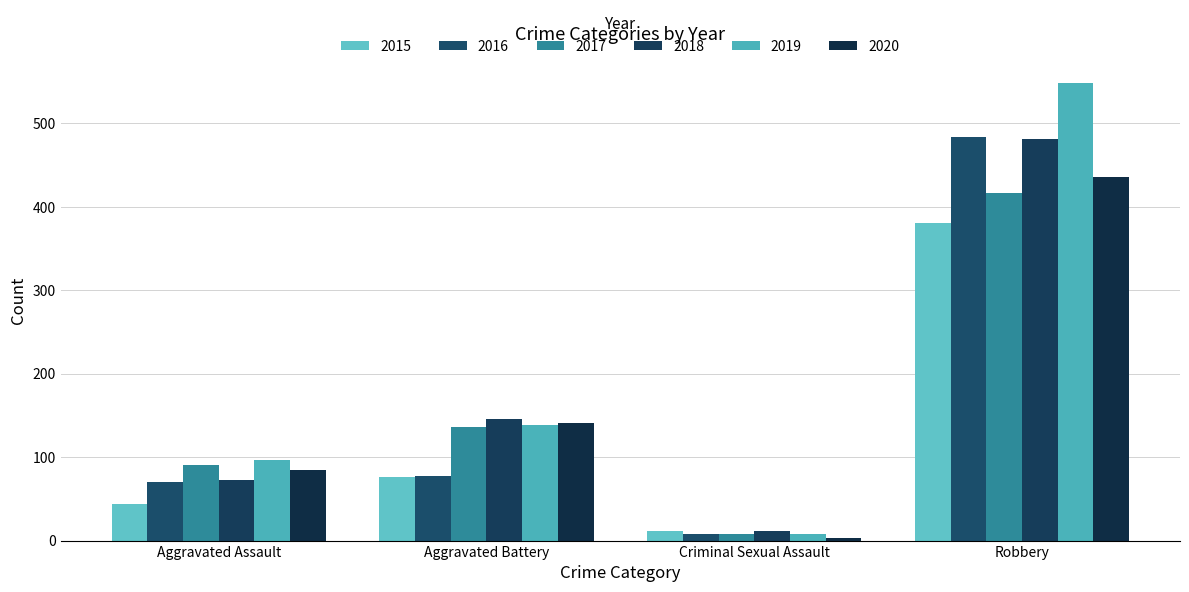

What is the total value across all series at Aggravated Battery?

716